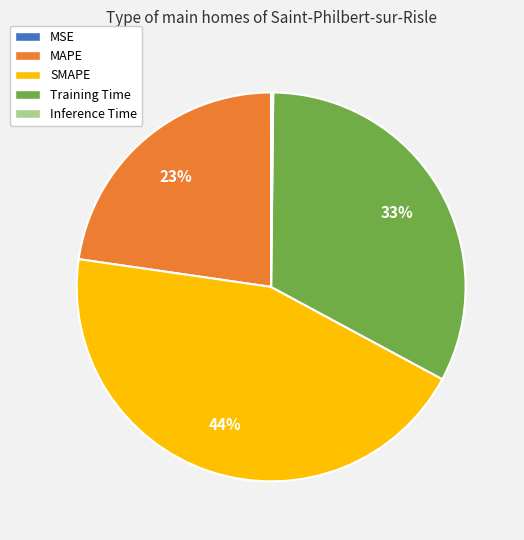

Which slice is the largest?

SMAPE